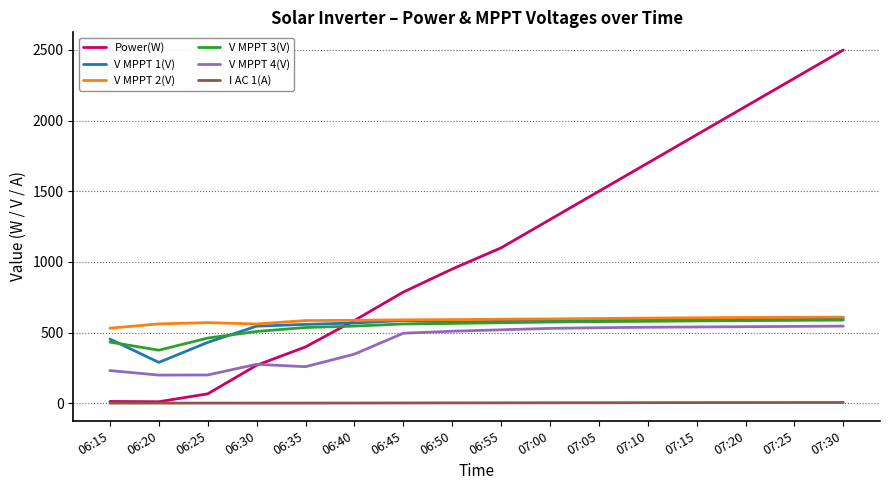

Which series has the widest spread of values?

Power(W)